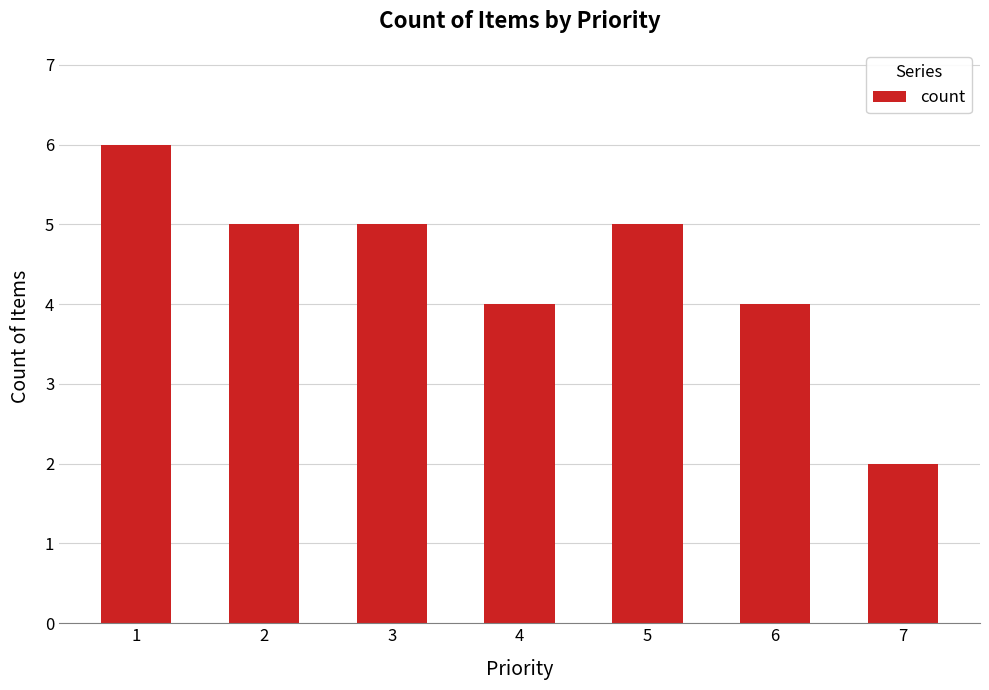

Which category has the highest value across all series?

1